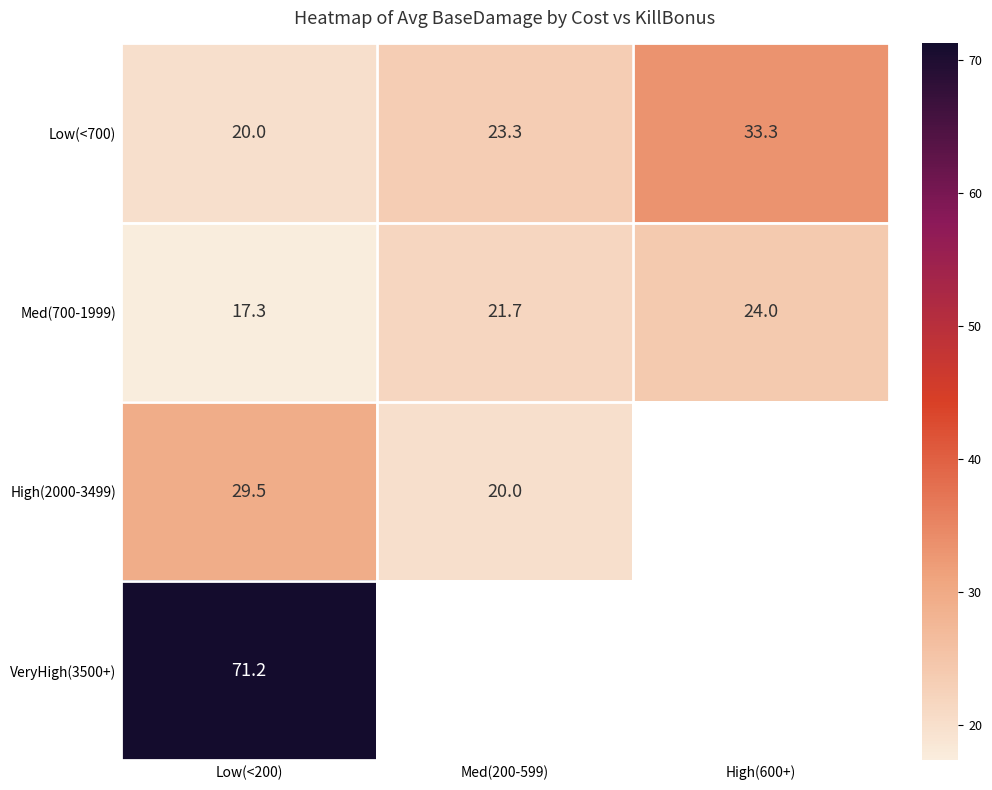

What is the highest value of the Med(700-1999) series?

24.0